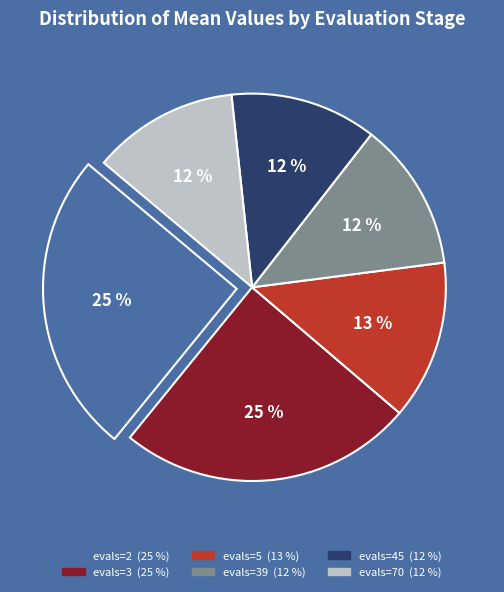

Count the number of slices in the pie.

6